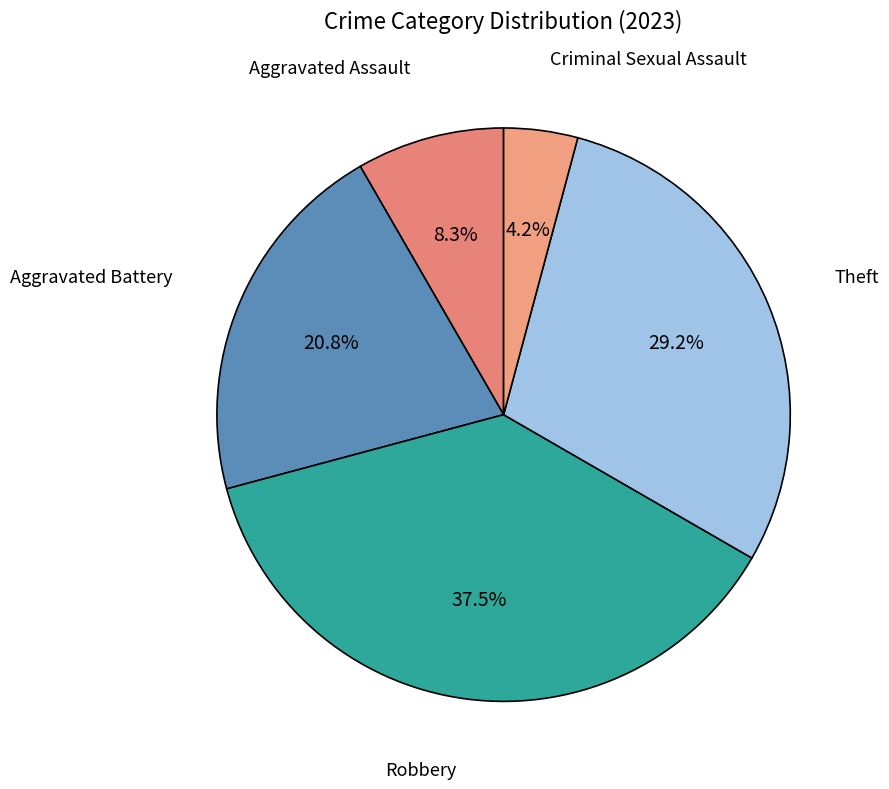

Is it true that Theft is 29% of the pie?

True